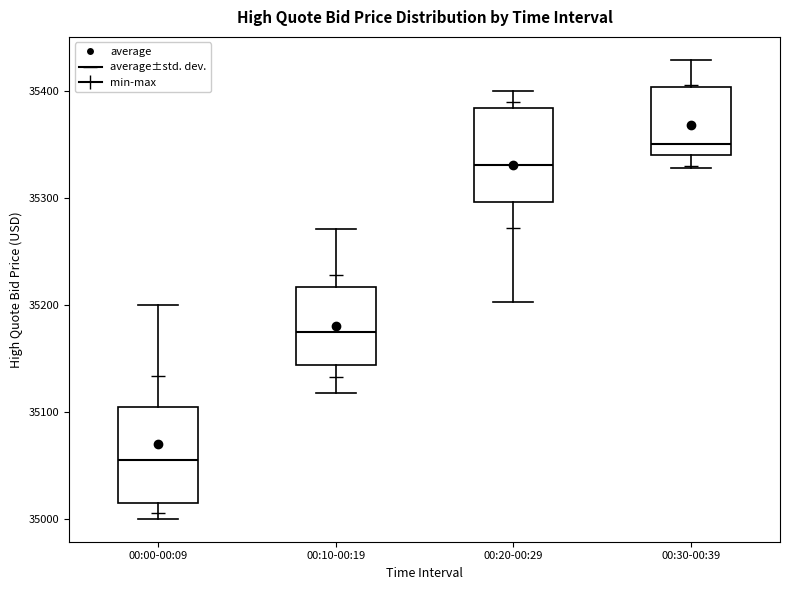

Where does the median line of the box for 00:00-00:09 sit on the y-axis? The values are not printed on the chart, so give them approximately, as read against the axis.

35060